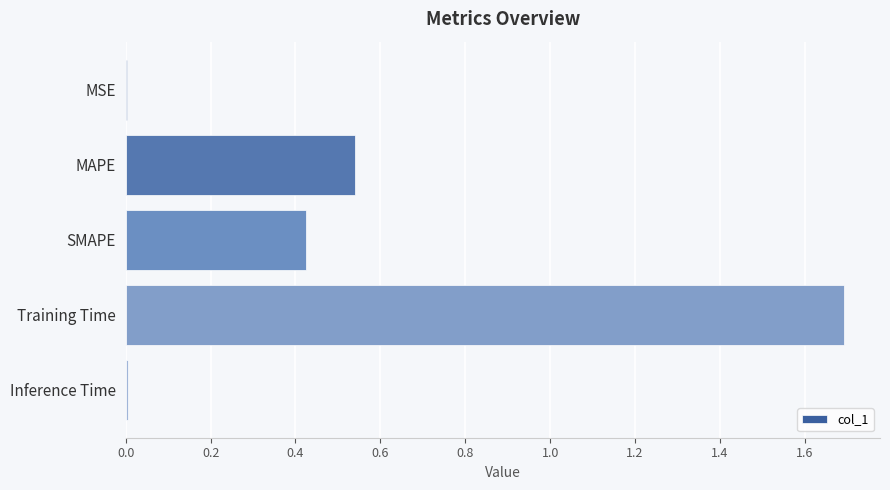

What is the maximum value shown in the chart?

1.7